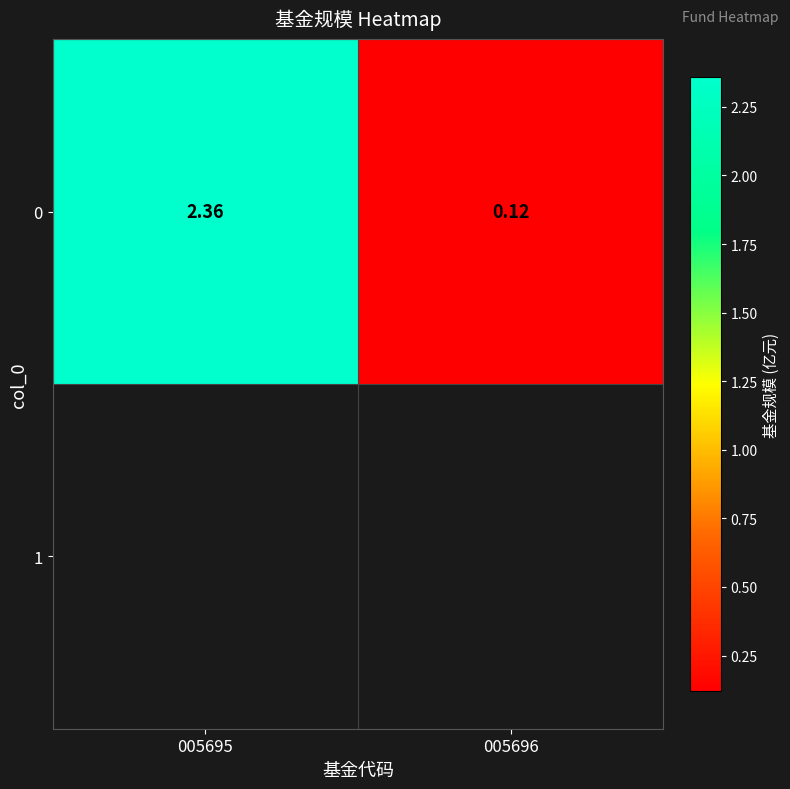

Which label corresponds to the smallest value in the chart?

005696